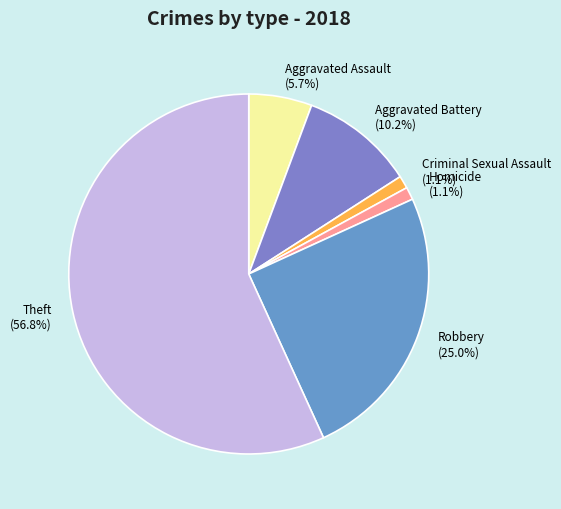

The Criminal Sexual Assault slice represents 1% of the pie. True or false?

True